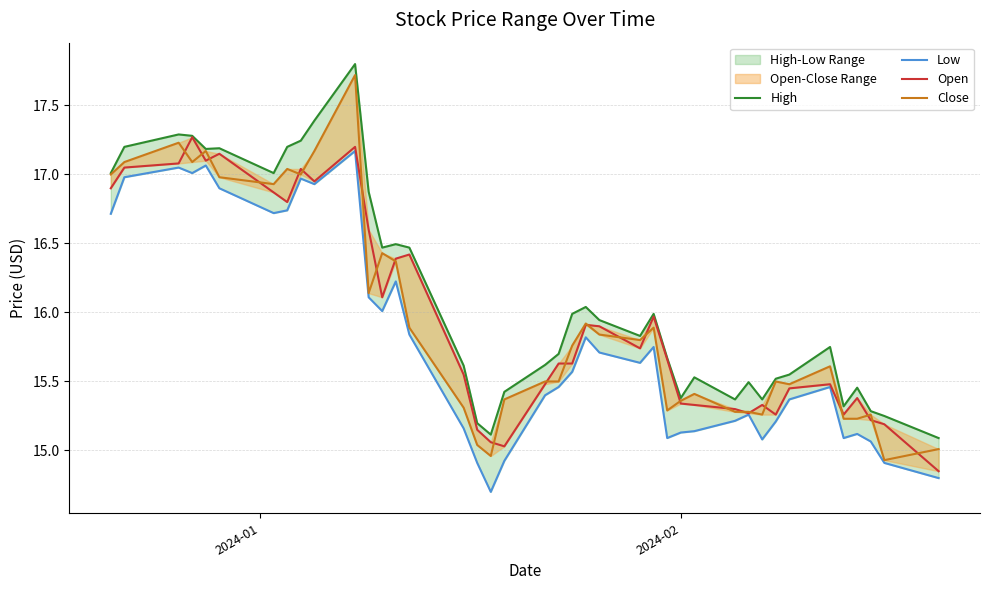

True or false: Low and Close intersect in this chart.

False